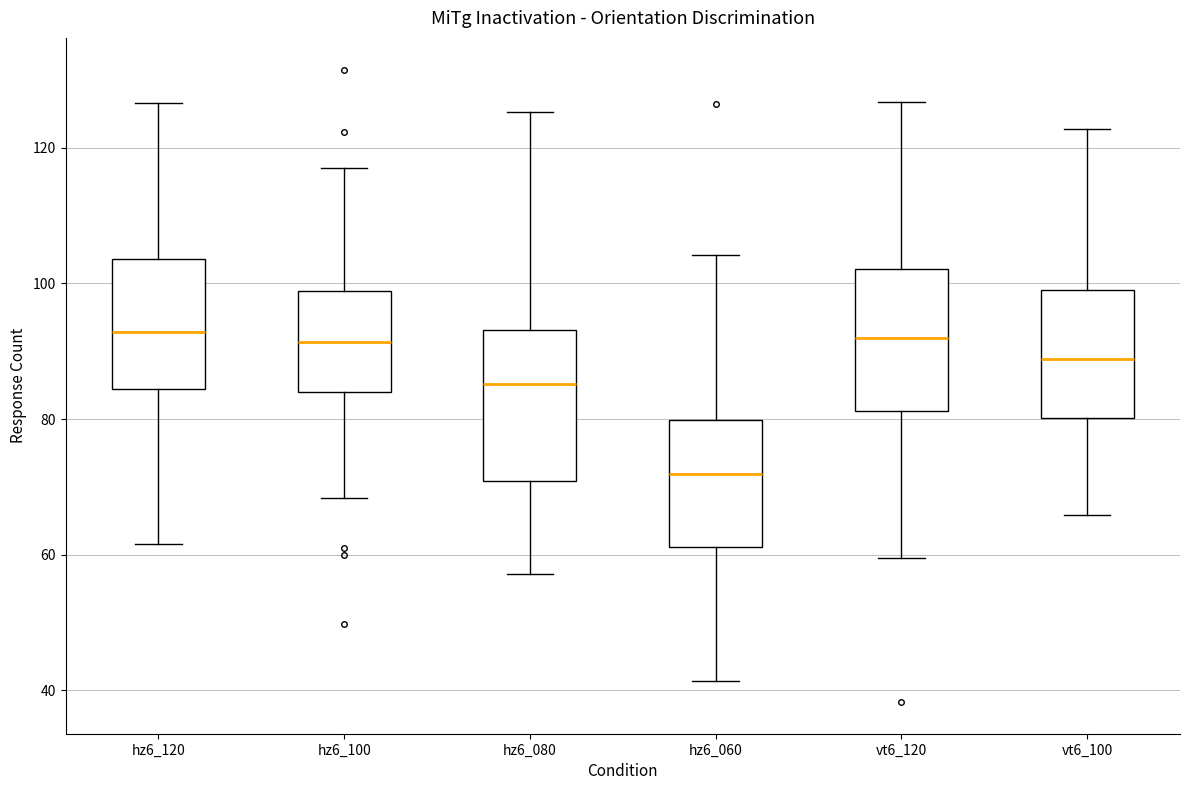

Where is the upper edge of the box for vt6_120 on the y-axis? The values are not printed on the chart, so give them approximately, as read against the axis.

102